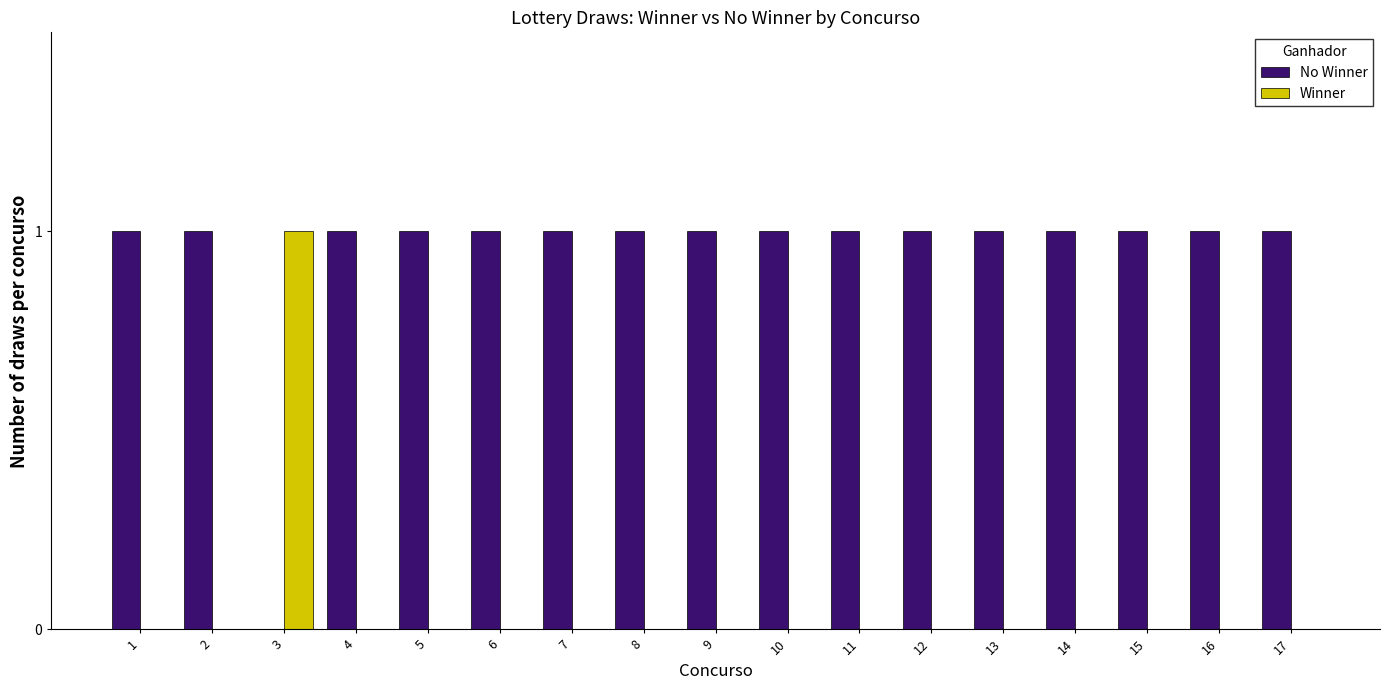

How many series are shown in this chart?

2